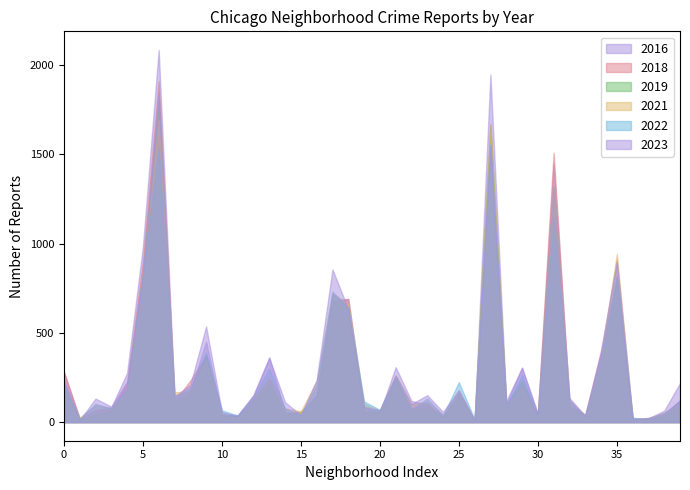

Reading right to left, list all the values displayed in this chart.

2016: 124	42	11	26	908	384	33	126	1448	42	305	118	1948	12	162	32	97	119	308	55	84	690	686	157	49	55	363	147	39	40	451	172	151	2086	983	276	83	65	20	282
2018: 119	49	24	15	794	388	43	94	1510	42	205	87	1672	9	164	26	105	74	246	55	52	691	670	145	60	47	240	129	34	41	370	233	115	1912	898	218	69	69	19	281
2019: 93	34	22	18	820	301	32	83	1318	28	232	100	1655	9	150	27	86	61	245	64	61	646	714	142	55	45	213	115	33	42	375	156	114	1792	826	180	61	41	18	199
2021: 97	54	14	15	942	363	31	123	1302	25	197	89	1660	6	175	43	114	100	262	63	103	661	722	231	60	77	251	134	21	49	346	174	168	1694	811	171	79	94	25	203
2022: 117	50	19	20	810	359	34	114	1147	30	264	84	1556	15	224	37	132	70	253	69	116	641	731	206	40	75	299	143	37	66	389	190	136	1542	819	188	77	102	18	216
2023: 219	64	22	16	898	404	35	135	1313	48	304	102	1552	10	180	57	151	101	262	68	84	633	856	236	39	112	360	153	35	56	536	208	144	1848	825	228	87	132	11	232